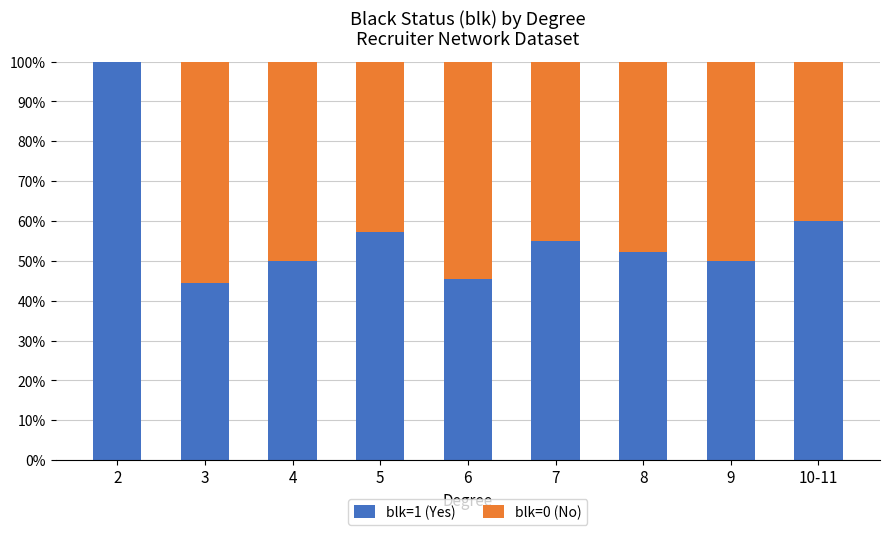

Where is blk=1 (Yes) nearest to the value 72?

10-11